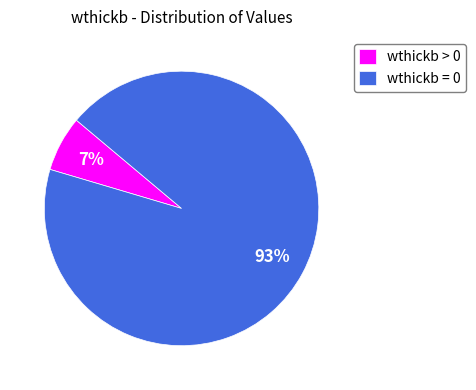

How many segments does this pie chart have?

2